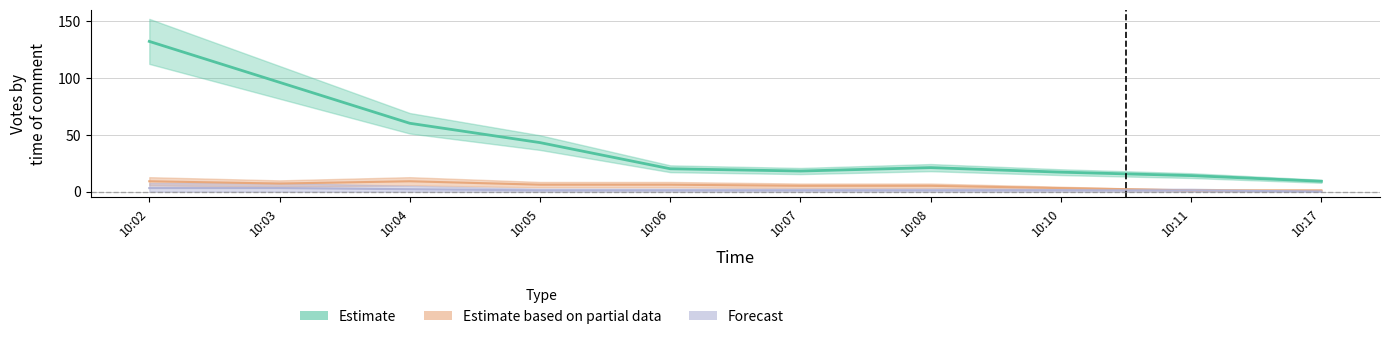

At which label does Estimate first exceed 21?

10:02